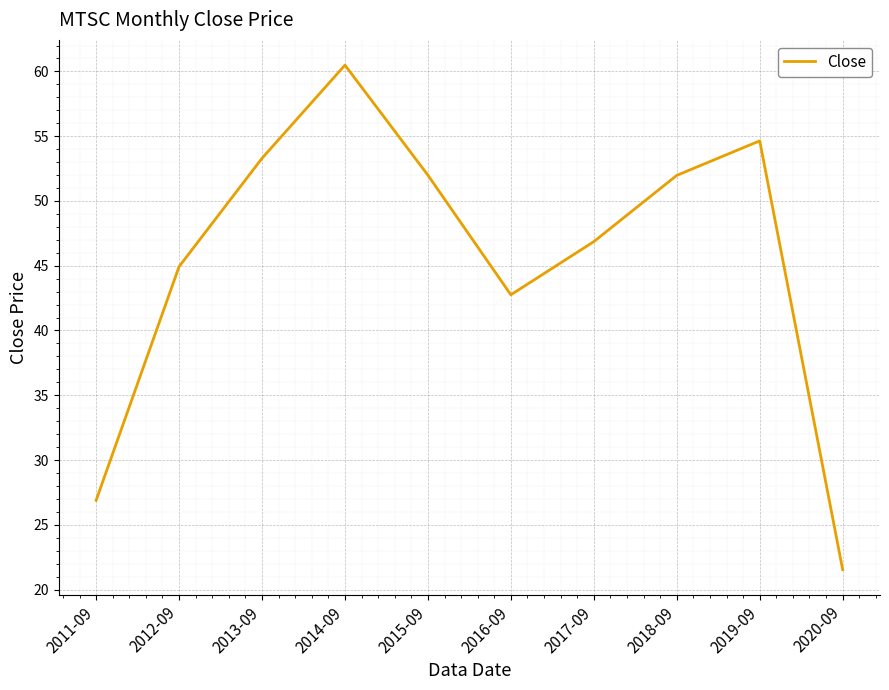

At which label is the value closest to 41?

2016-09